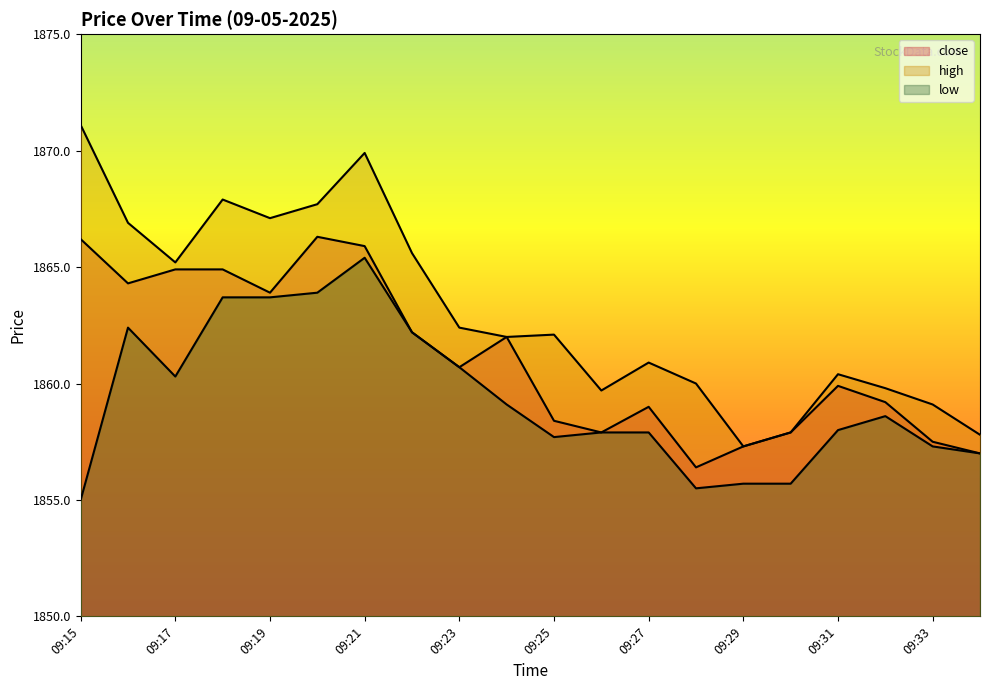

Which series has the largest range (max minus min)?

high